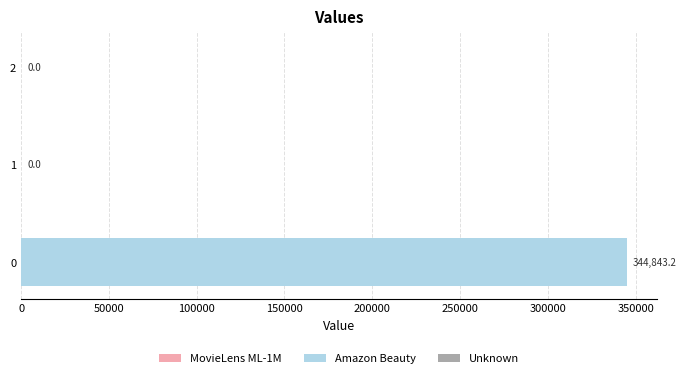

What is the change in value from 0 to 2?

-344843.2